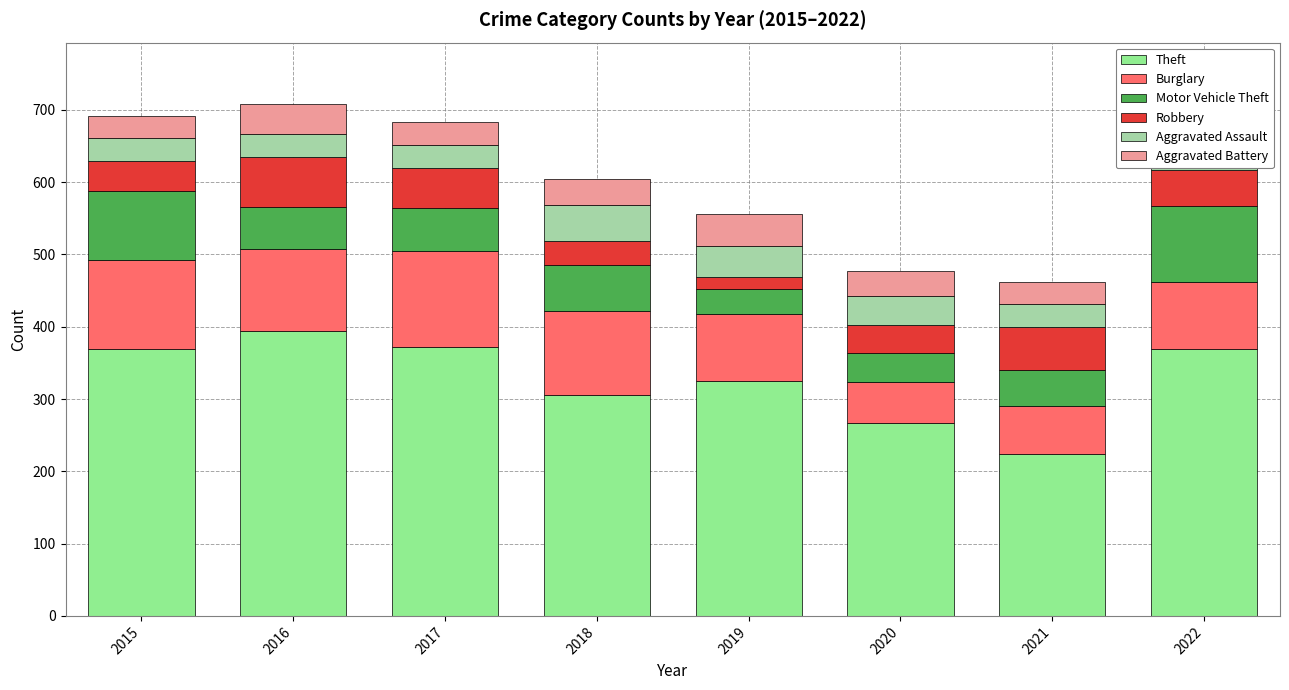

The value of Burglary at 2018 is 117. True or false?

True